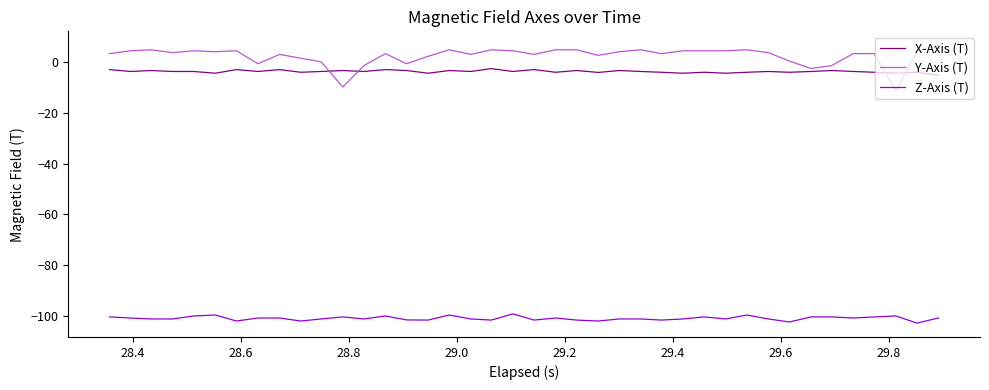

True or false: Y-Axis (T) and Z-Axis (T) cross at least once.

False